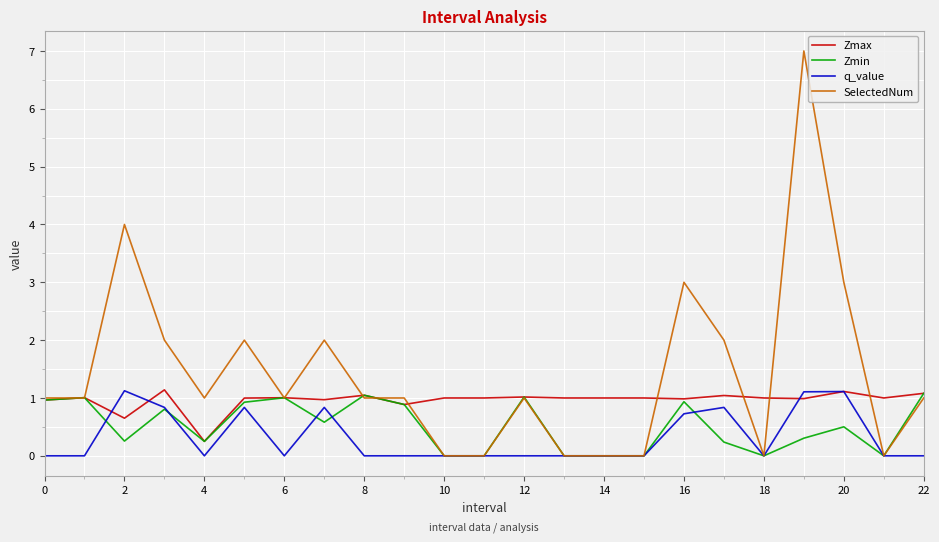

Which series has the largest range (max minus min)?

SelectedNum